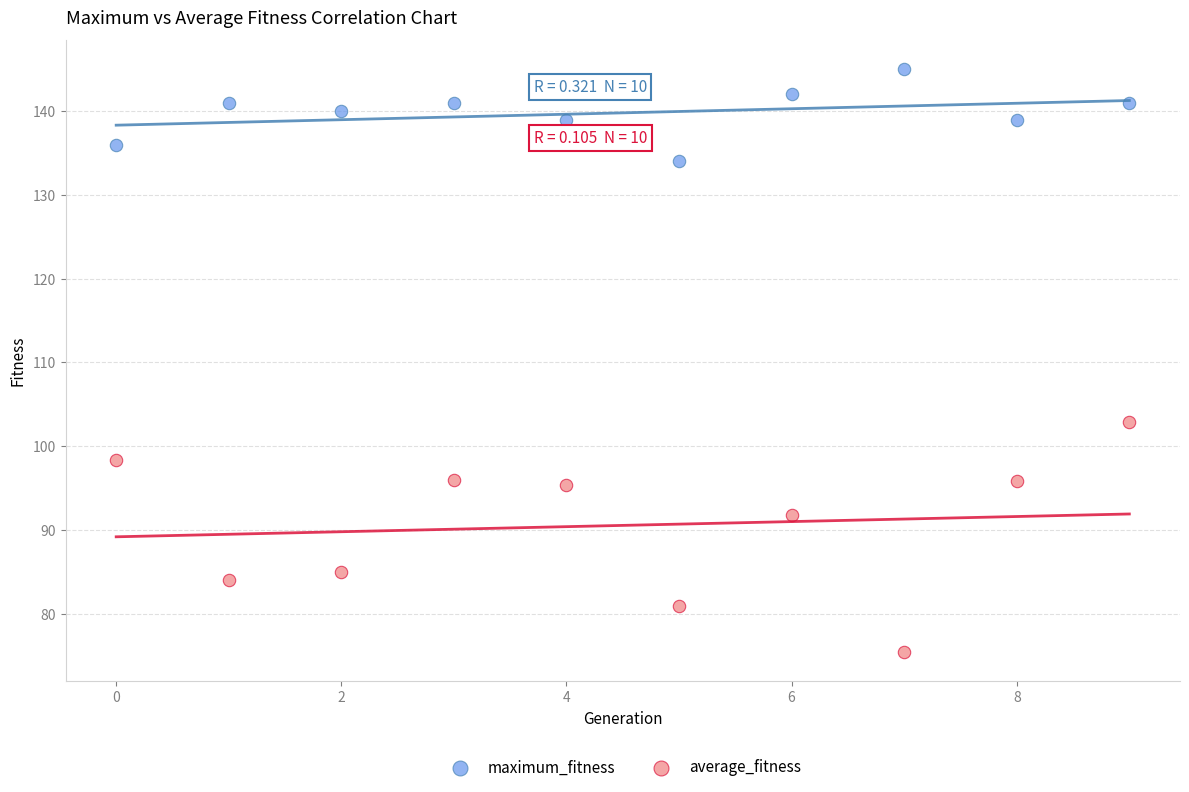

Which series contains the lowest Y value?

average_fitness